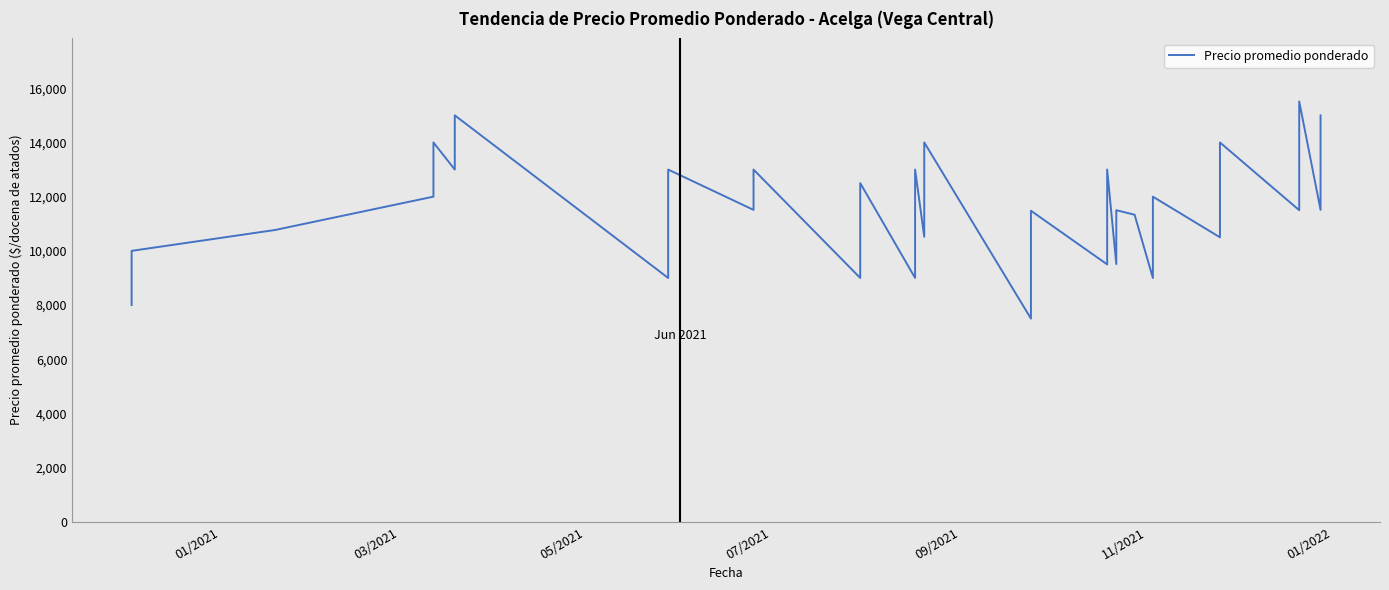

What is the greatest value displayed?

15512